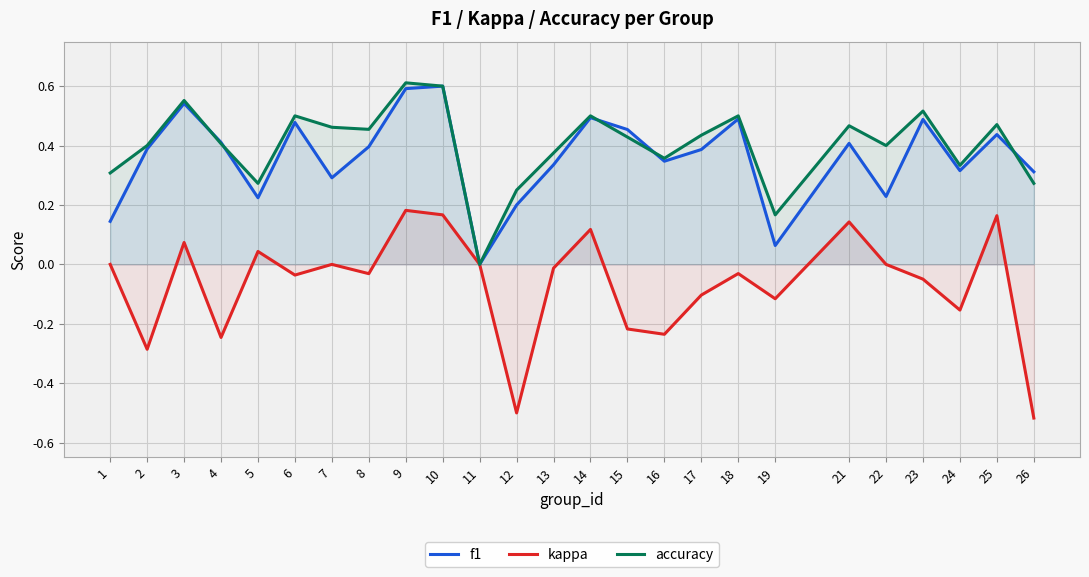

What is the value of the f1 point at the 20th from the left?

0.4